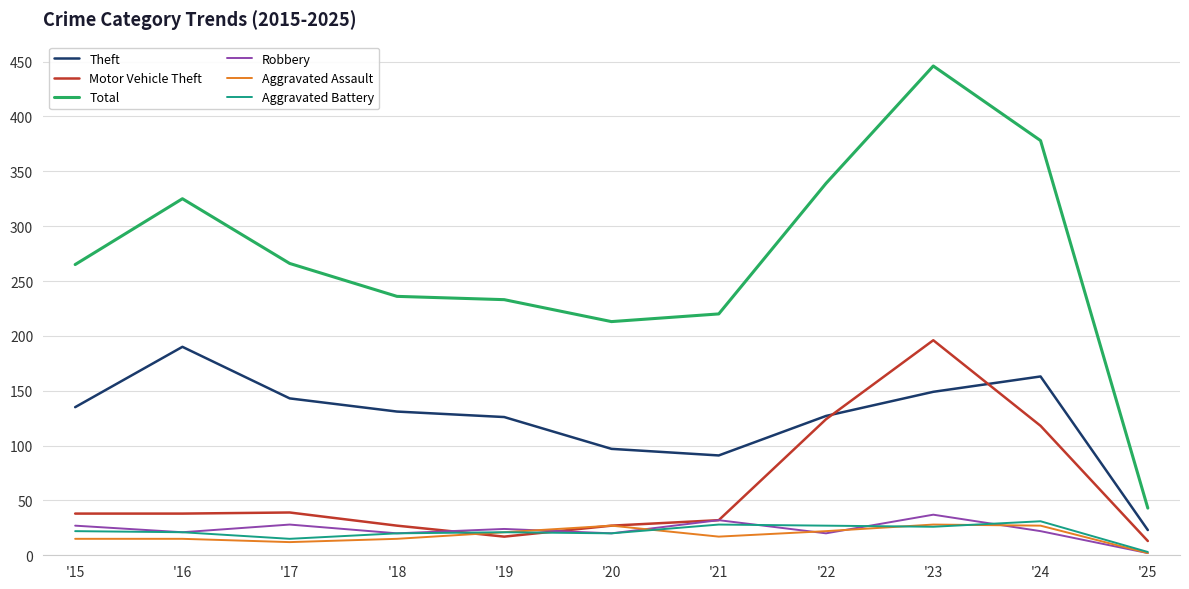

Between '17 and '19, which series saw the biggest shift?

Total